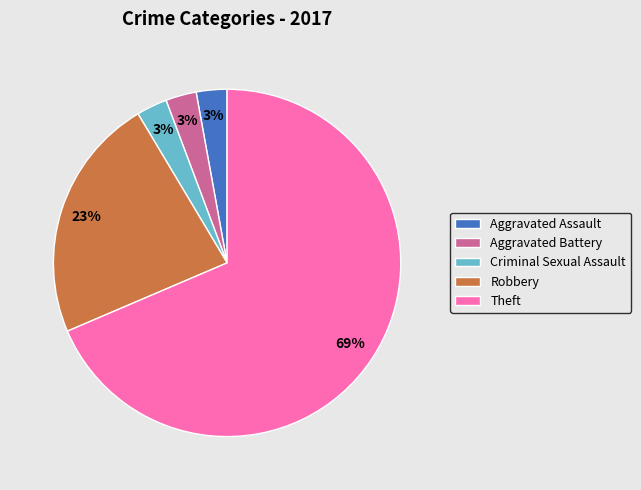

To the nearest percent, what is the combined percentage of Robbery and Aggravated Battery?

26%